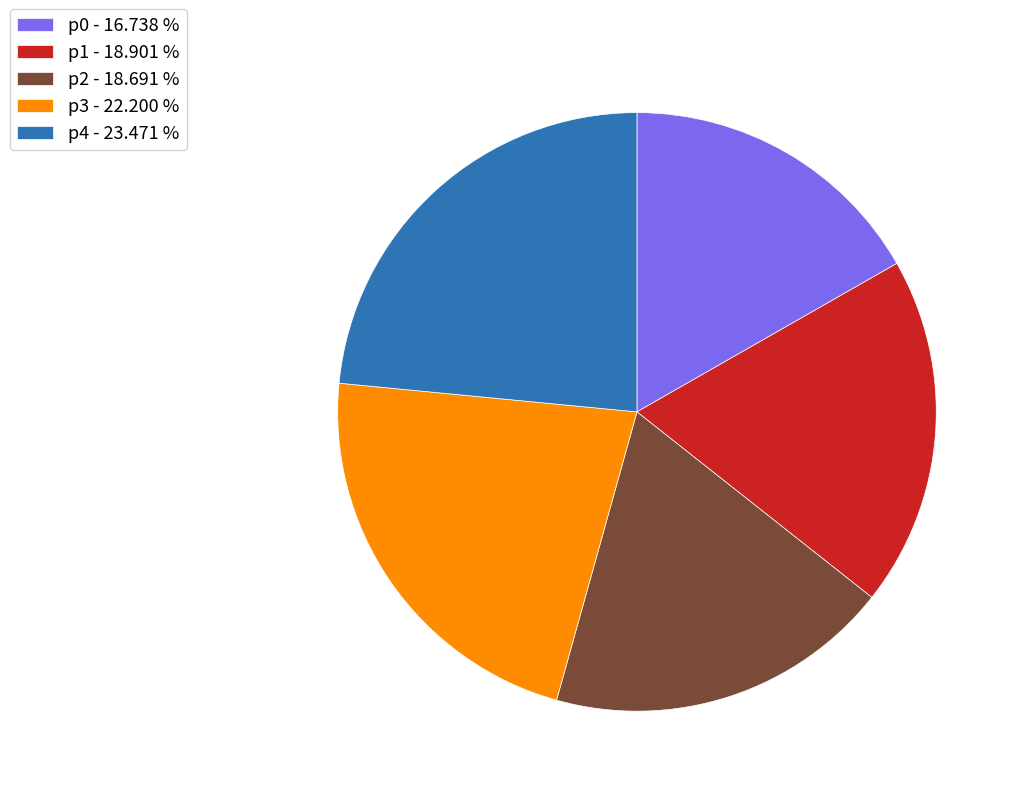

Is the sum of p2 - 18.691 % and p1 - 18.901 % greater than half?

No